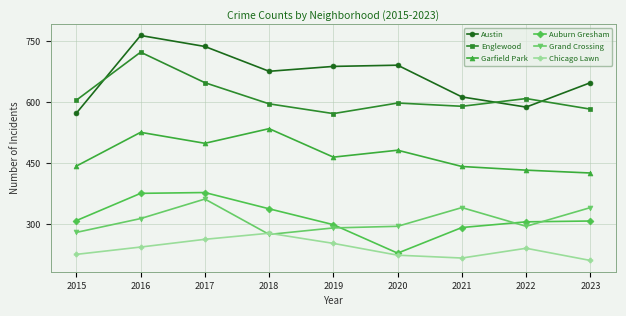

Between 2016 and 2017, which series saw the biggest shift?

Englewood